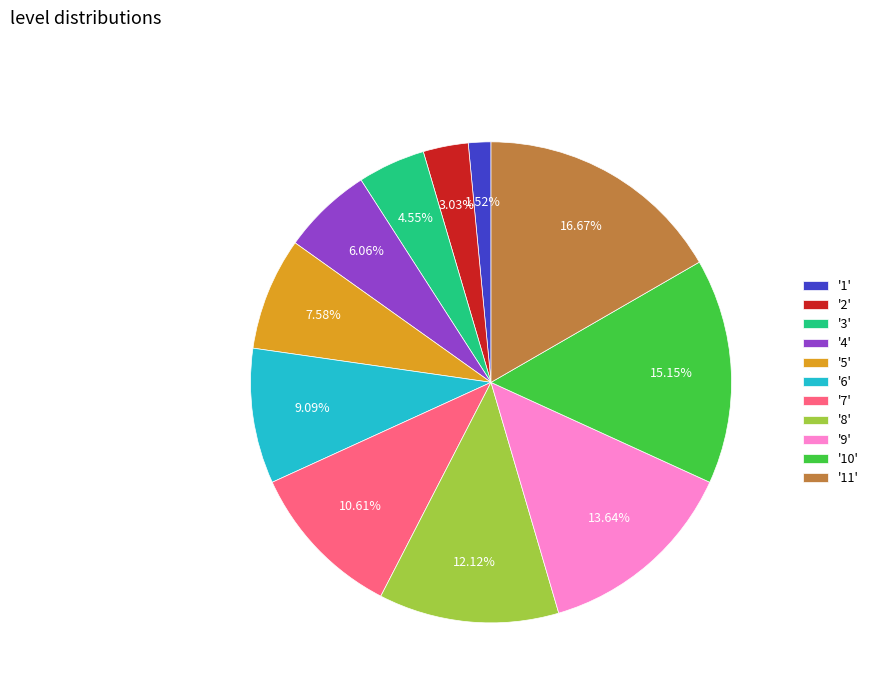

Is there any slice that represents more than half of the pie?

No